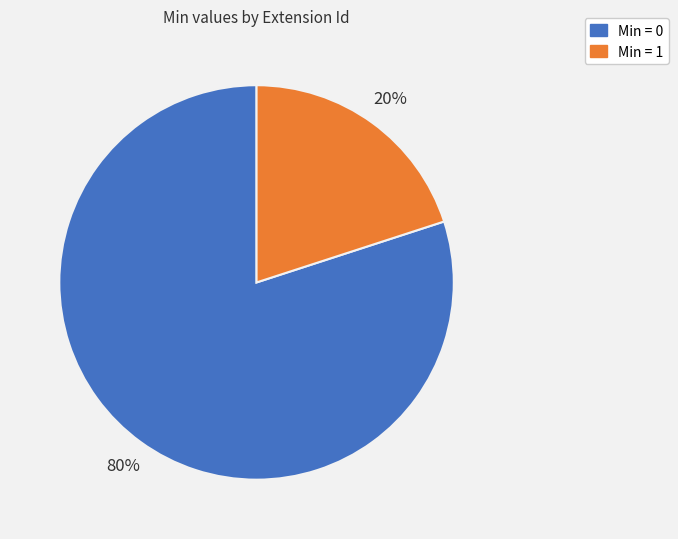

Is it true that Min = 1 is 9% of the pie?

False